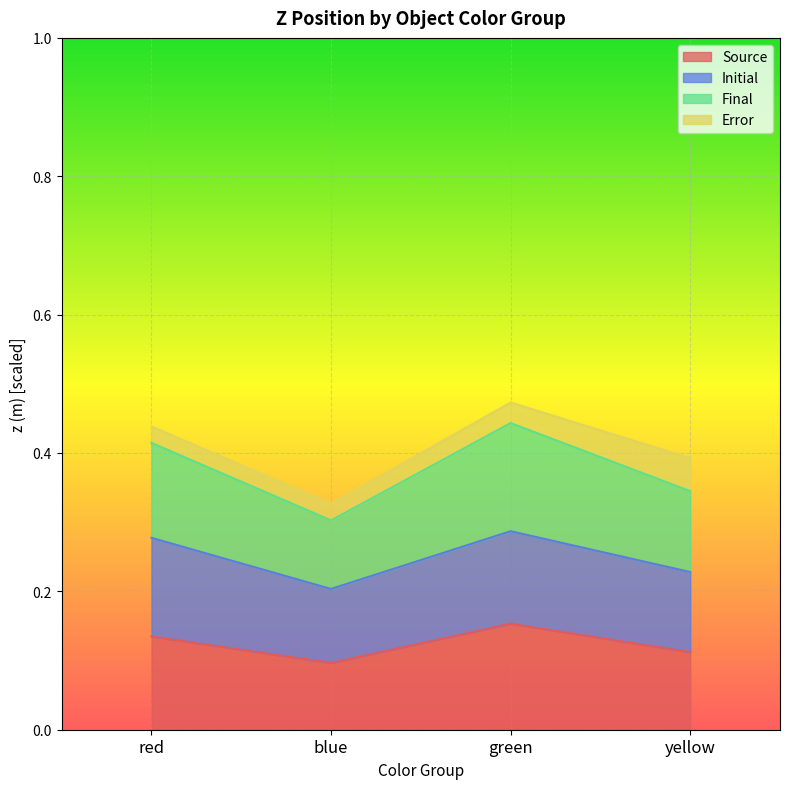

At which category does the chart reach its peak across all series?

green